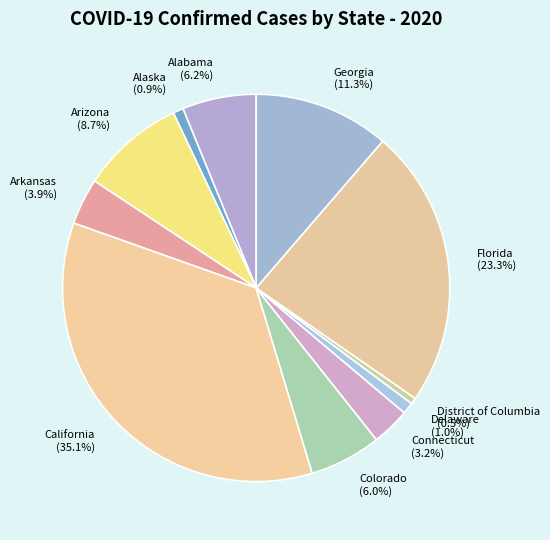

Is there a majority slice in this chart?

No